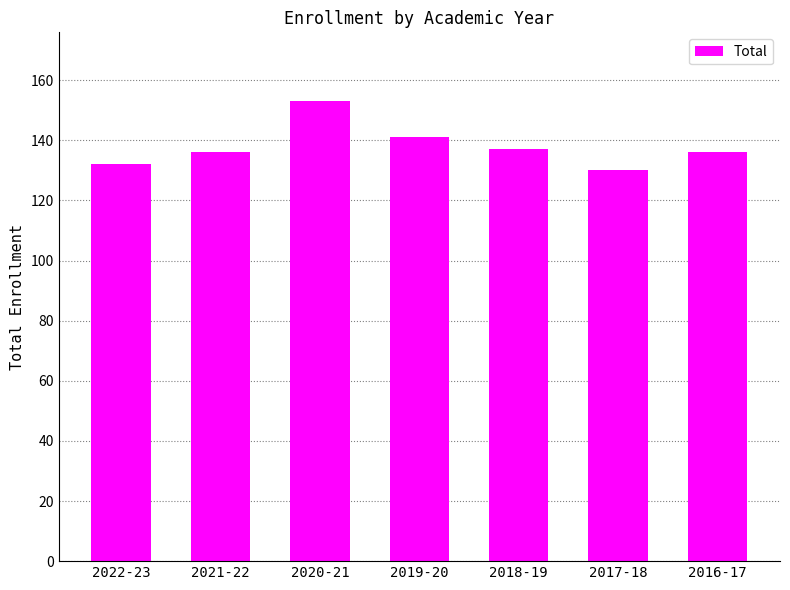

What is the greatest value displayed?

153